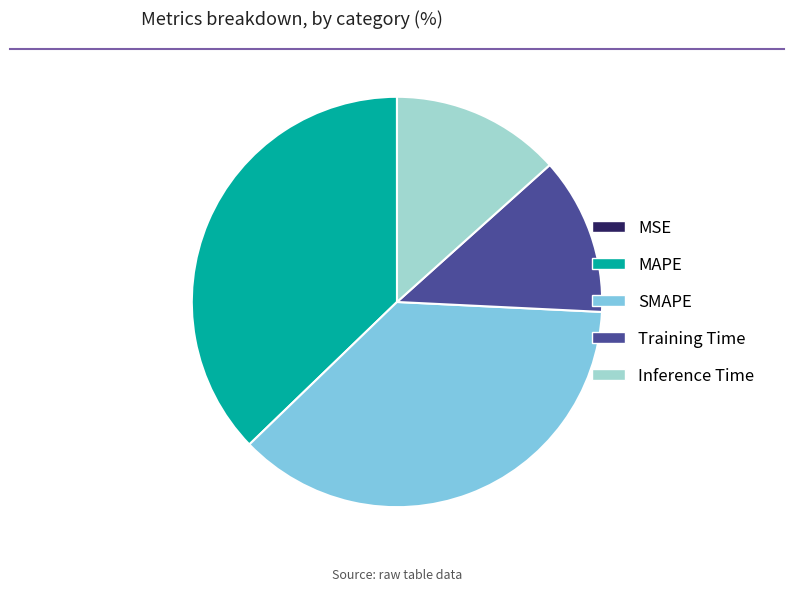

Is it true that MAPE is 37% of the pie?

True